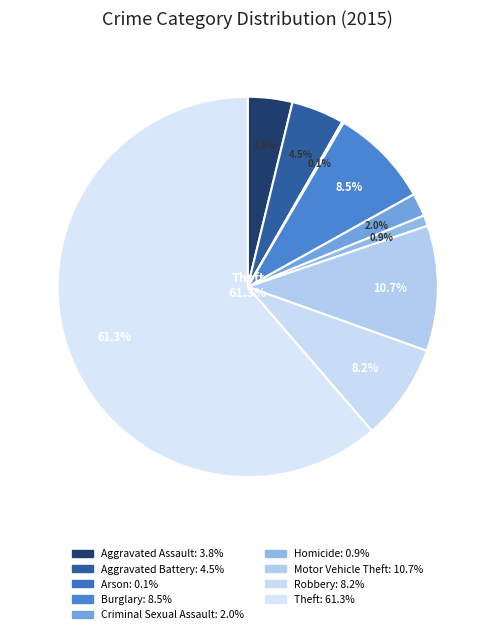

Rank the categories by value from highest to lowest.

Theft, Motor Vehicle Theft, Burglary, Robbery, Aggravated Battery, Aggravated Assault, Criminal Sexual Assault, Homicide, Arson